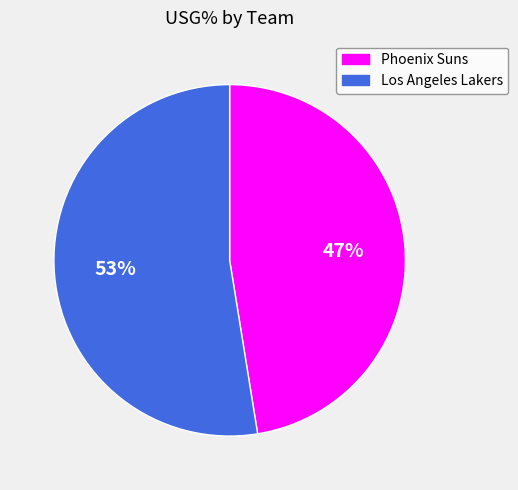

Is there any slice that represents more than half of the pie?

Yes